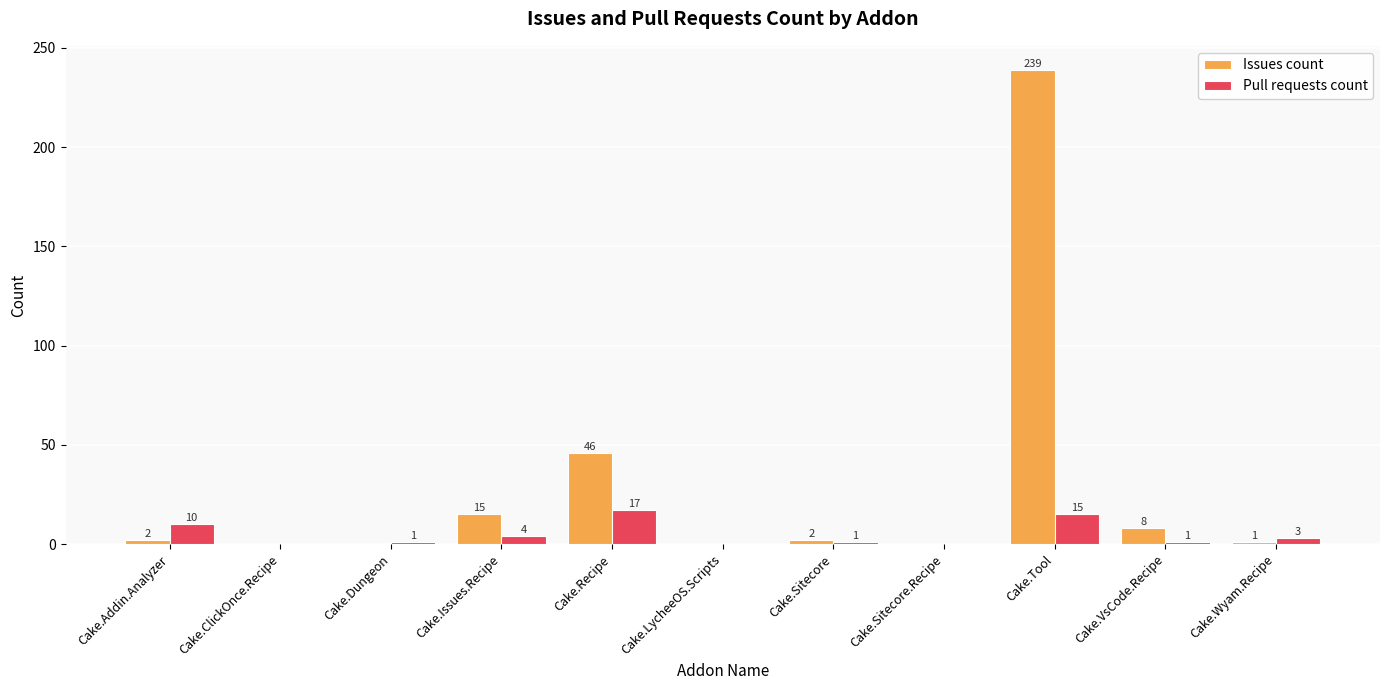

Reading left to right, list all the values displayed in this chart.

Issues count: Cake.Addin.Analyzer=2	Cake.ClickOnce.Recipe=0	Cake.Dungeon=0	Cake.Issues.Recipe=15	Cake.Recipe=46	Cake.LycheeOS.Scripts=0	Cake.Sitecore=2	Cake.Sitecore.Recipe=0	Cake.Tool=239	Cake.VsCode.Recipe=8	Cake.Wyam.Recipe=1
Pull requests count: Cake.Addin.Analyzer=10	Cake.ClickOnce.Recipe=0	Cake.Dungeon=1	Cake.Issues.Recipe=4	Cake.Recipe=17	Cake.LycheeOS.Scripts=0	Cake.Sitecore=1	Cake.Sitecore.Recipe=0	Cake.Tool=15	Cake.VsCode.Recipe=1	Cake.Wyam.Recipe=3